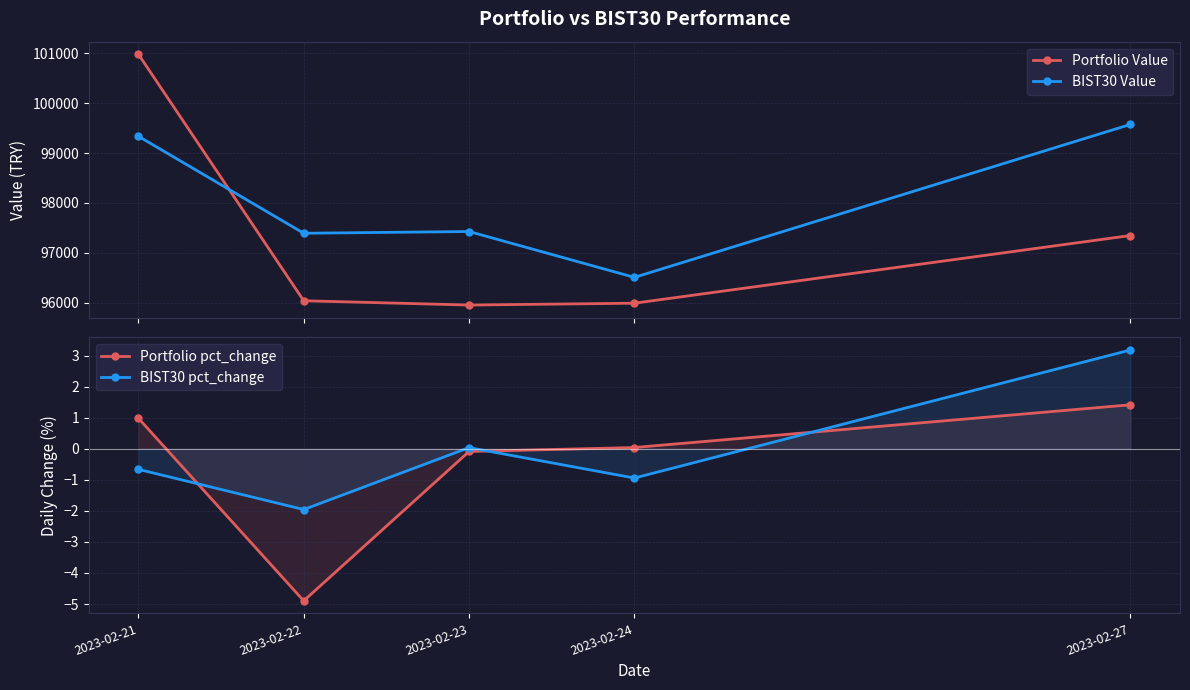

In Portfolio Value, how many points are lower than both neighbors (excluding endpoints)?

1